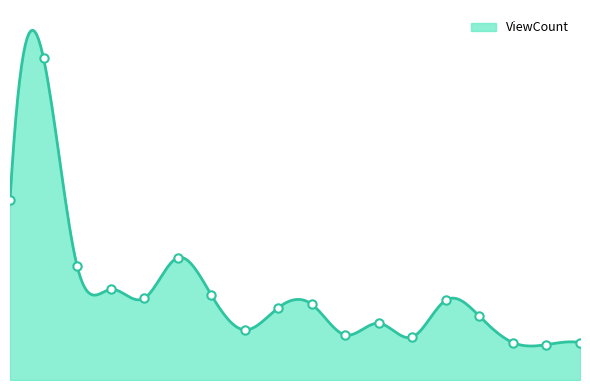

Does the chart have visible grid lines?

No